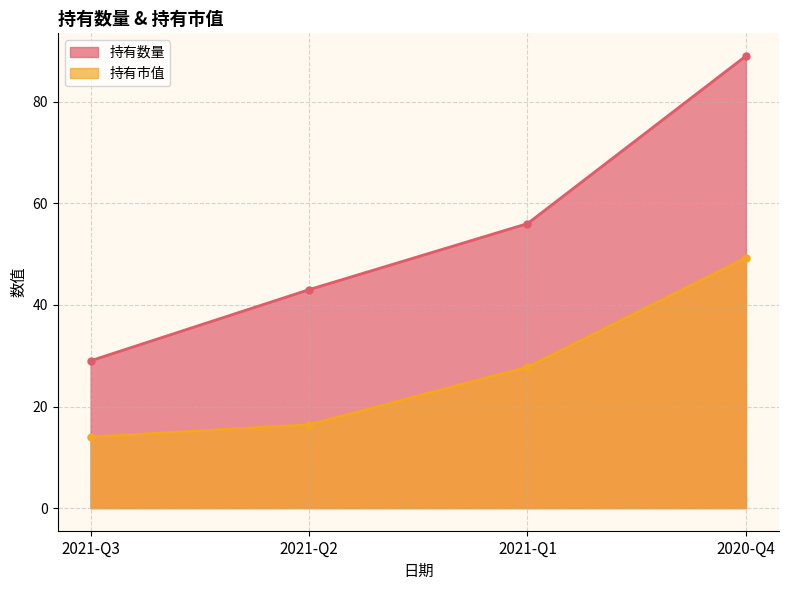

True or false: 持有数量 has more than 1 interior local peaks.

False